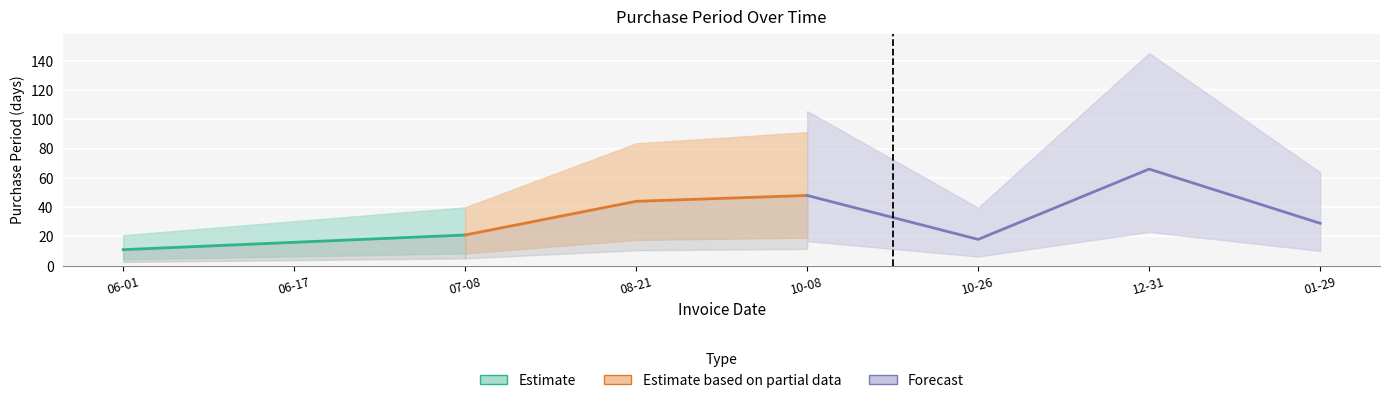

True or false: the data has more than 2 interior local peaks.

False